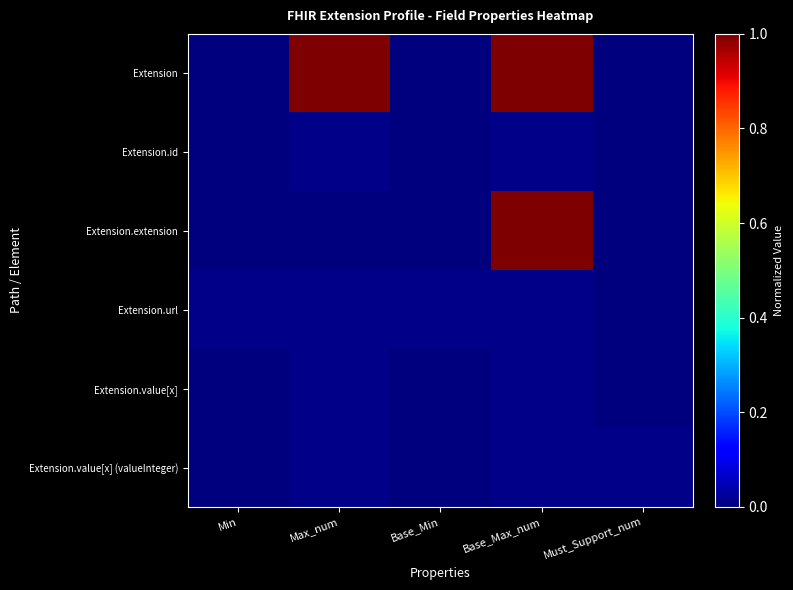

At how many categories does at least one series exceed 0?

5